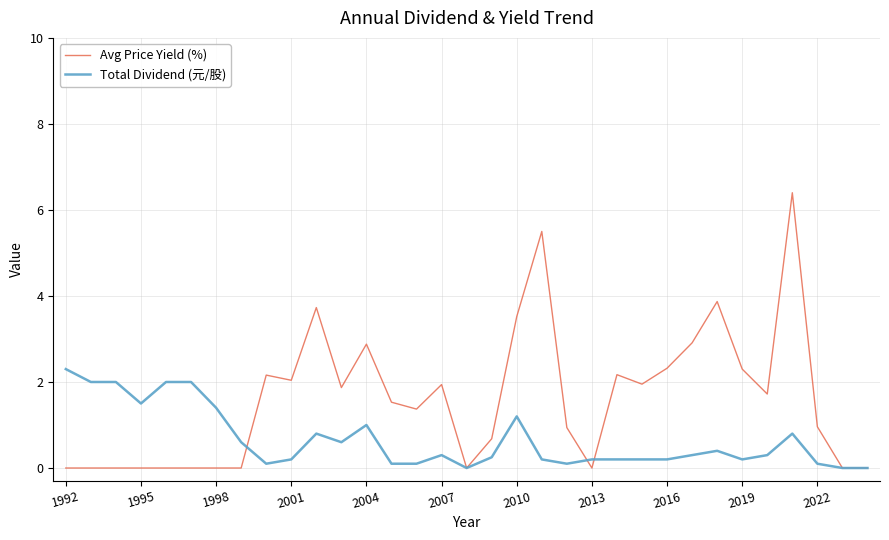

Rank the series by their maximum value, from lowest to highest.

Total Dividend (元/股), Avg Price Yield (%)